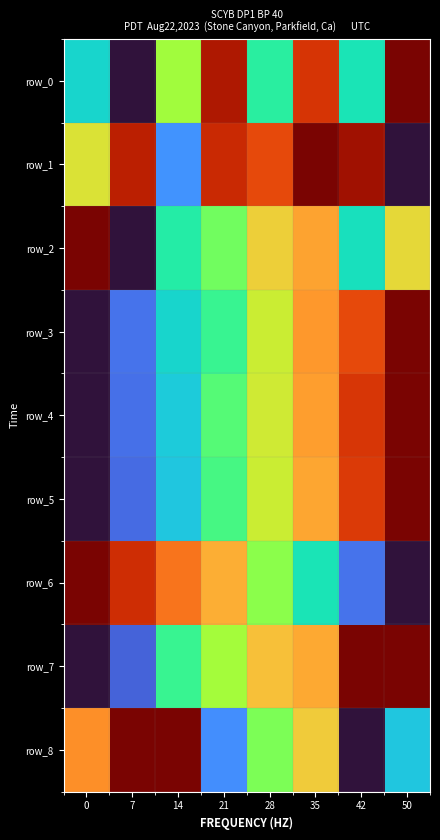

The row_3 series shows 0.4 at 14. True or false?

False